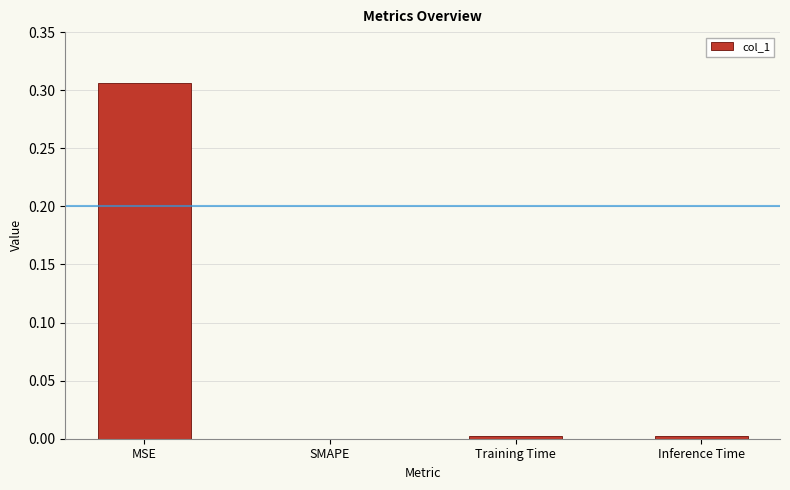

Are the bars horizontal?

No